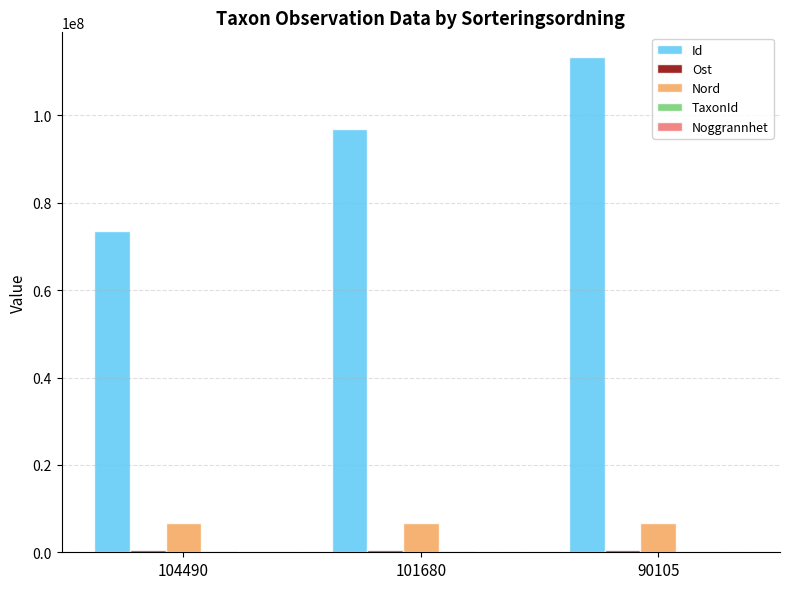

Which series changed the most between 104490 and 90105?

Id